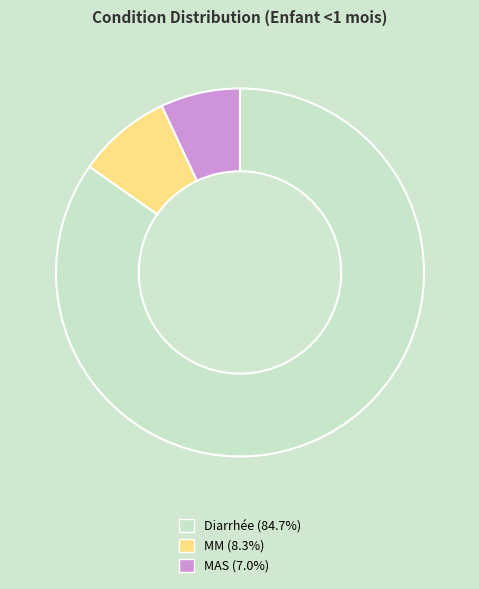

The MM slice represents 8% of the pie. True or false?

True